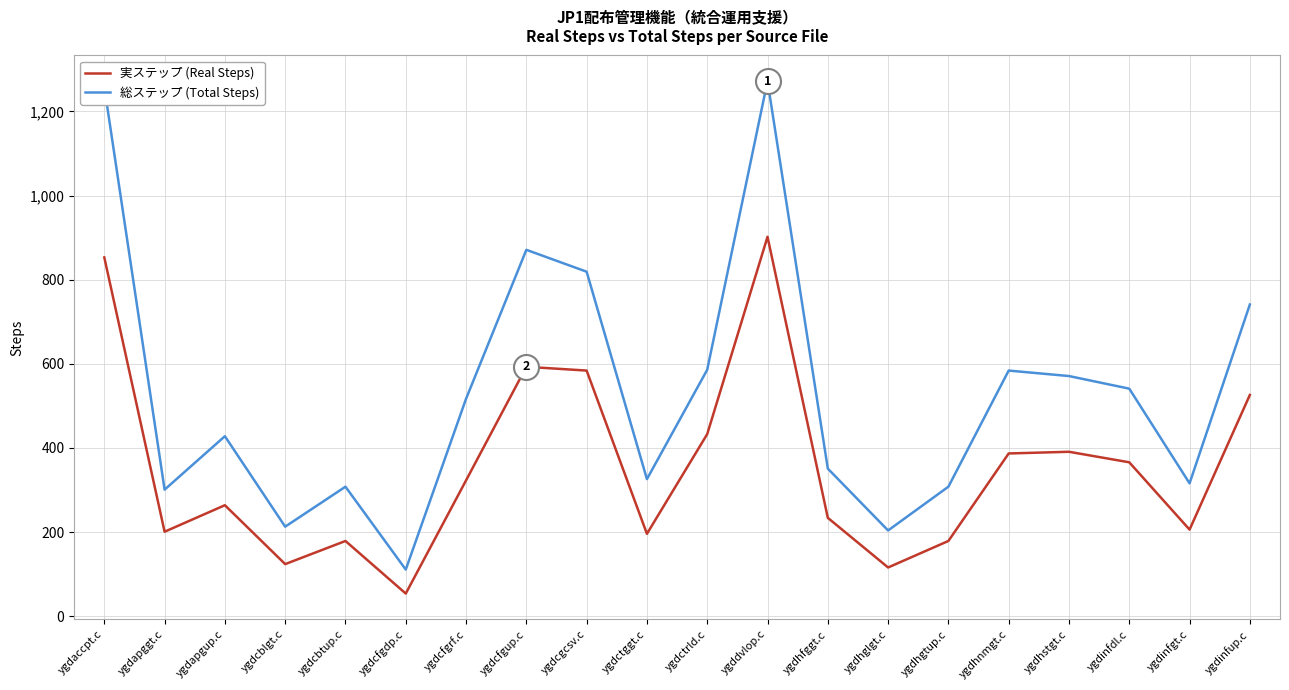

At which category does 実ステップ (Real Steps) reach its first local peak?

ygdapgup.c